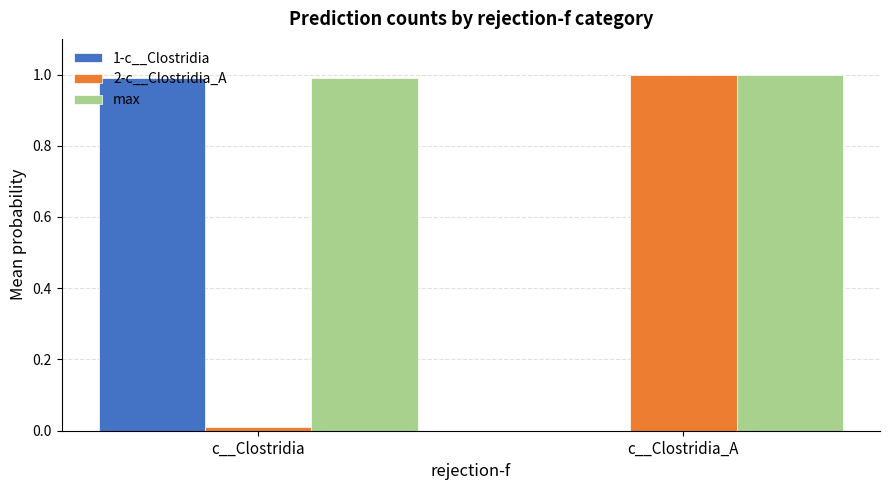

Read the max value at c__Clostridia_A.

1.0